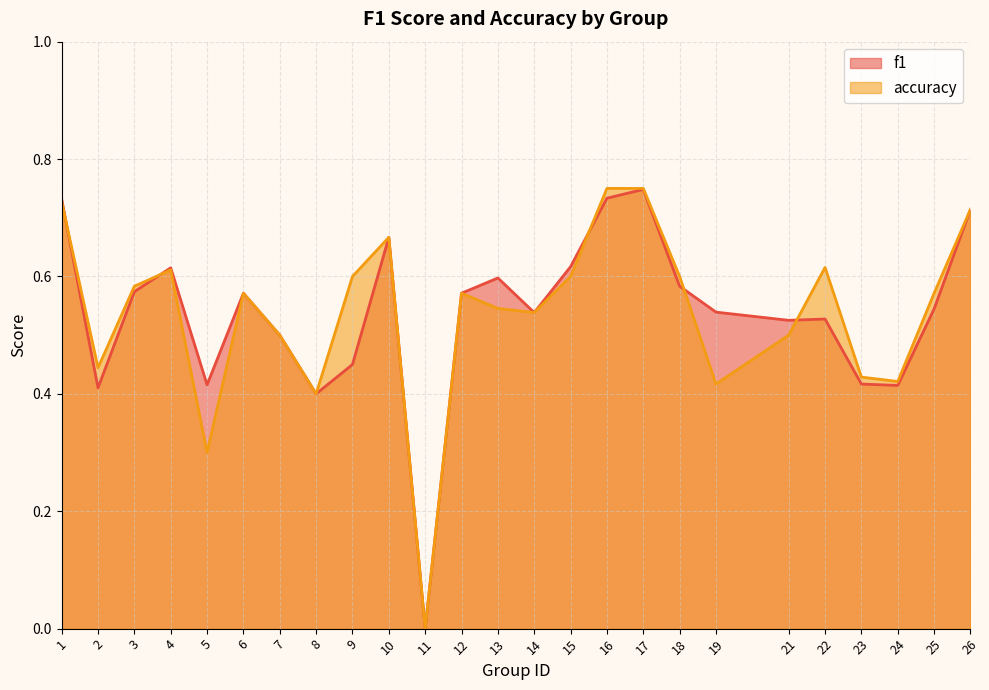

What is the difference between the maximum and minimum values in the accuracy series?

0.8